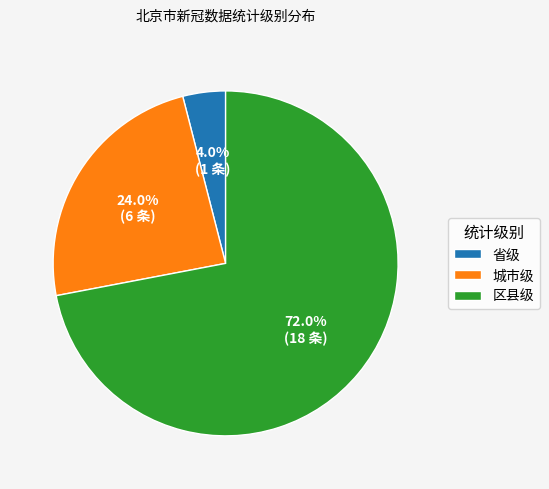

To the nearest percent, what percentage of the pie is 省级?

4%